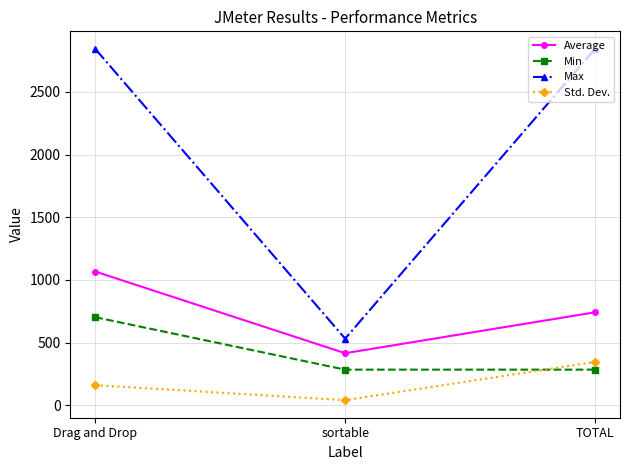

What is the label of the 2nd point from the right?

sortable